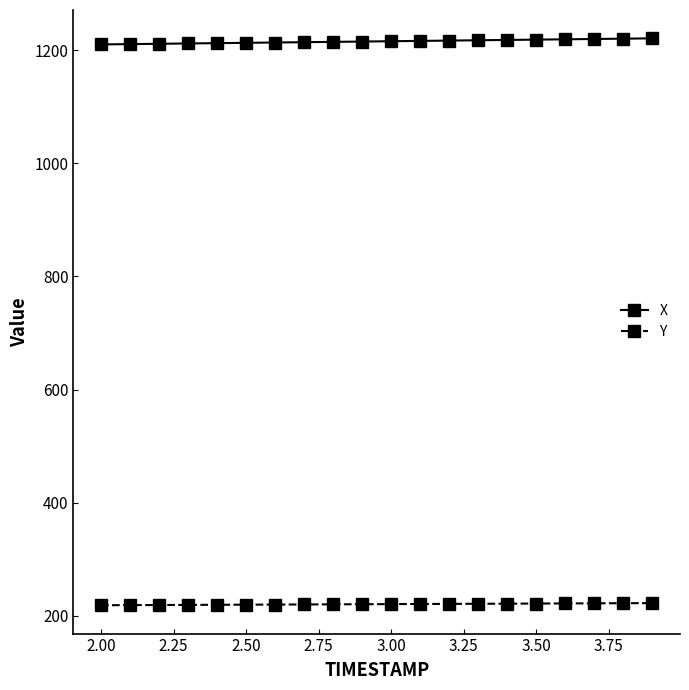

What is the average value of the Y series?

220.5